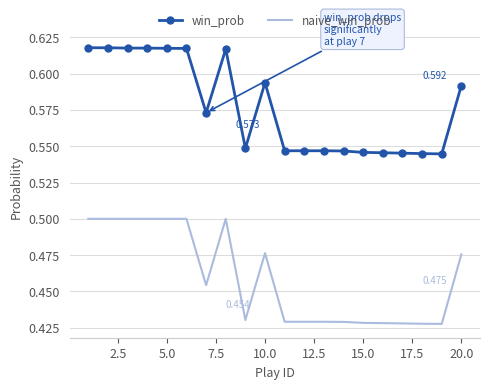

Which series has the largest range (max minus min)?

win_prob